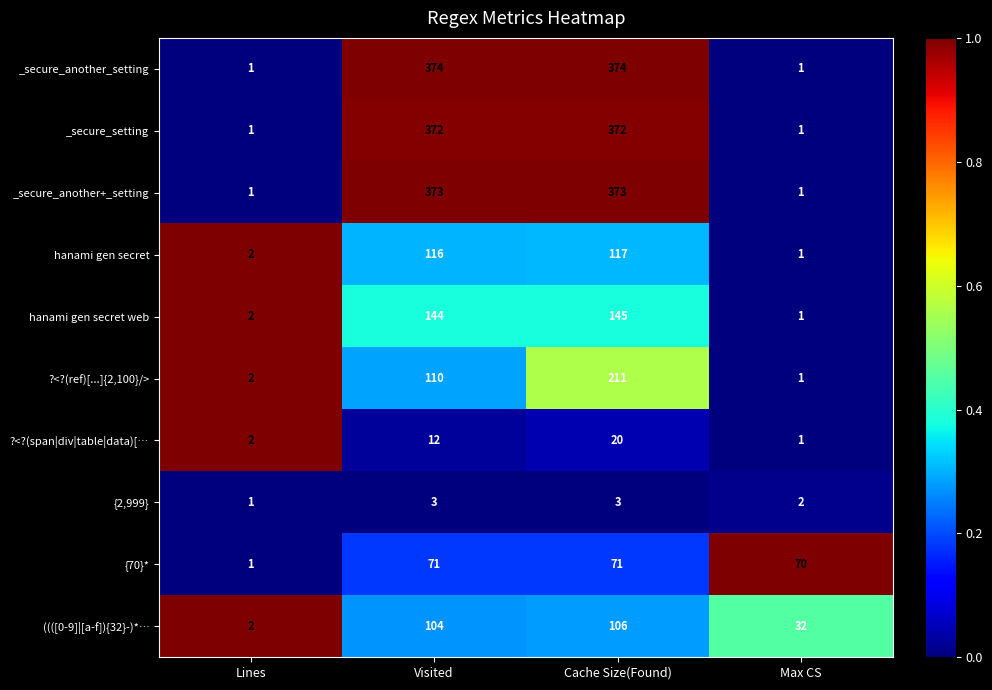

Which series has the largest total across all categories?

_secure_another_setting